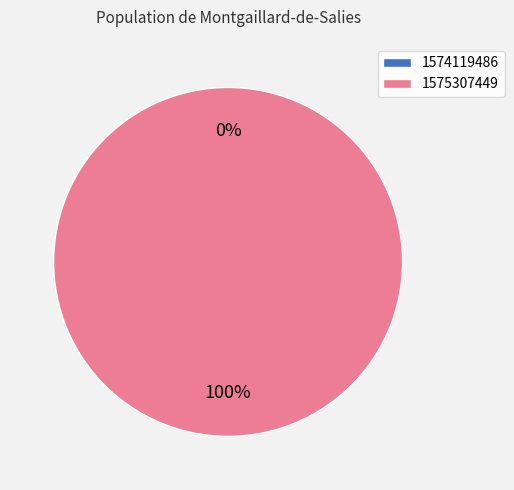

What is the smallest slice in the pie chart?

1574119486